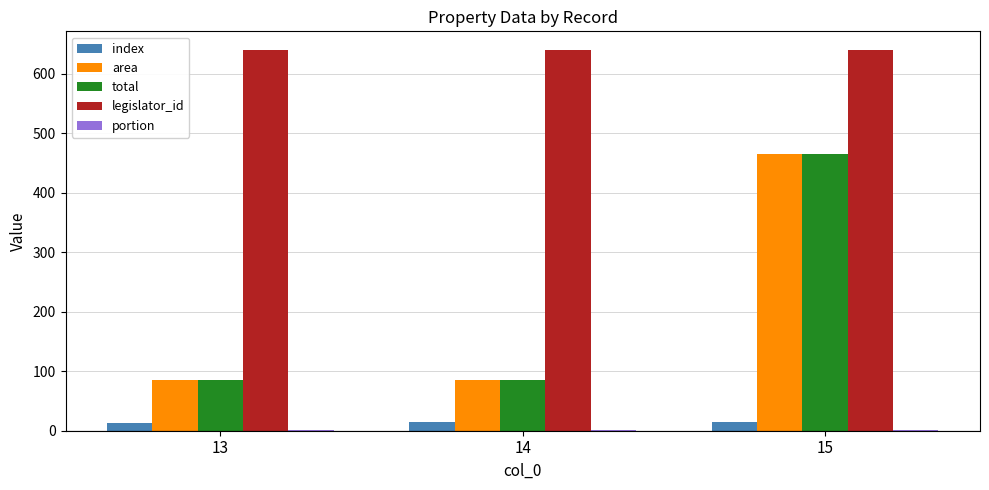

Which category has the highest value in the total series?

15